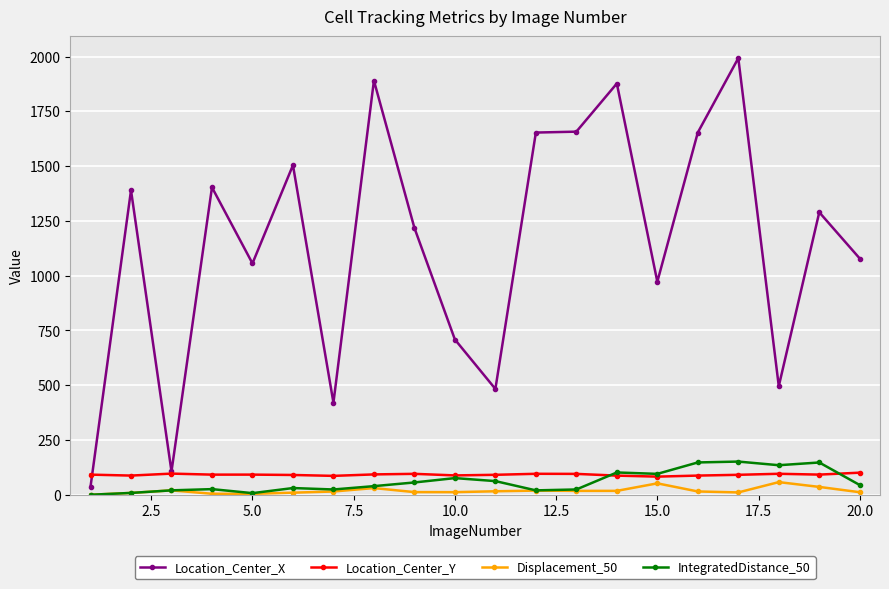

Which series has the widest spread of values?

Location_Center_X